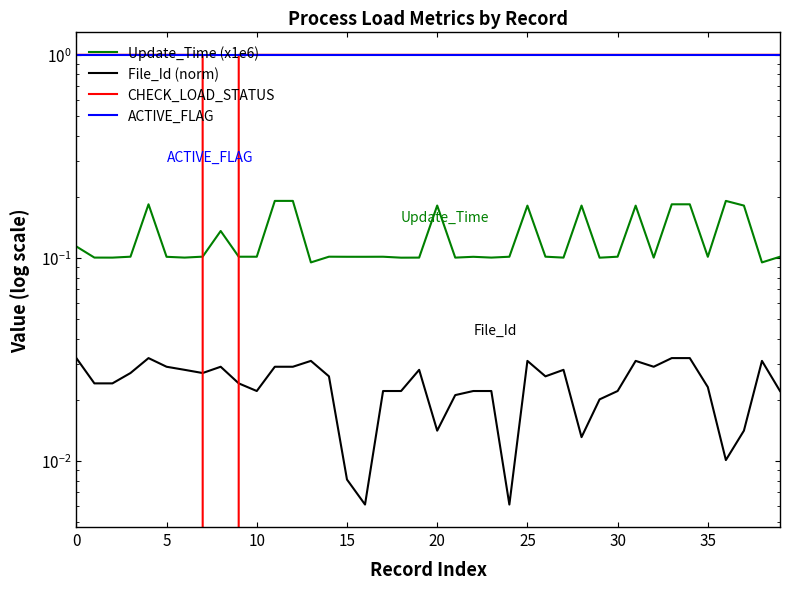

What is the difference between the highest and lowest values at 22?

1.0